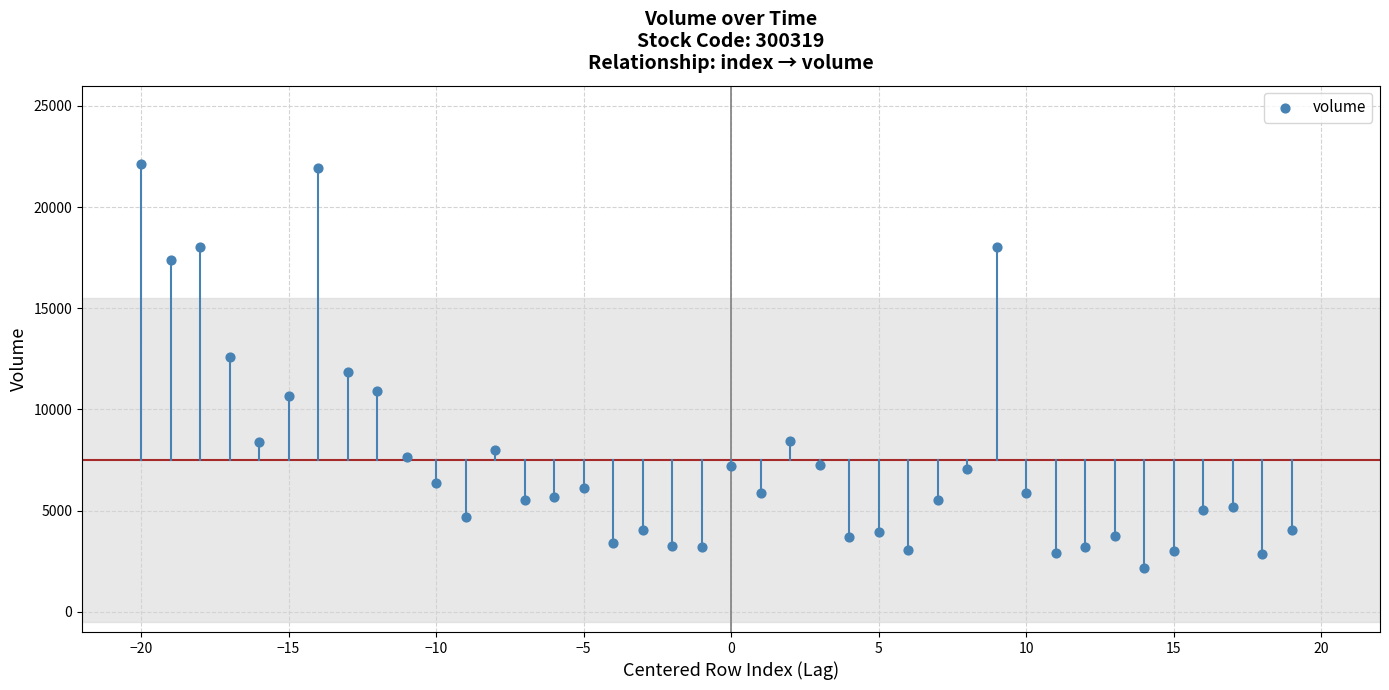

What is the range of Y values (max minus min)?

19940